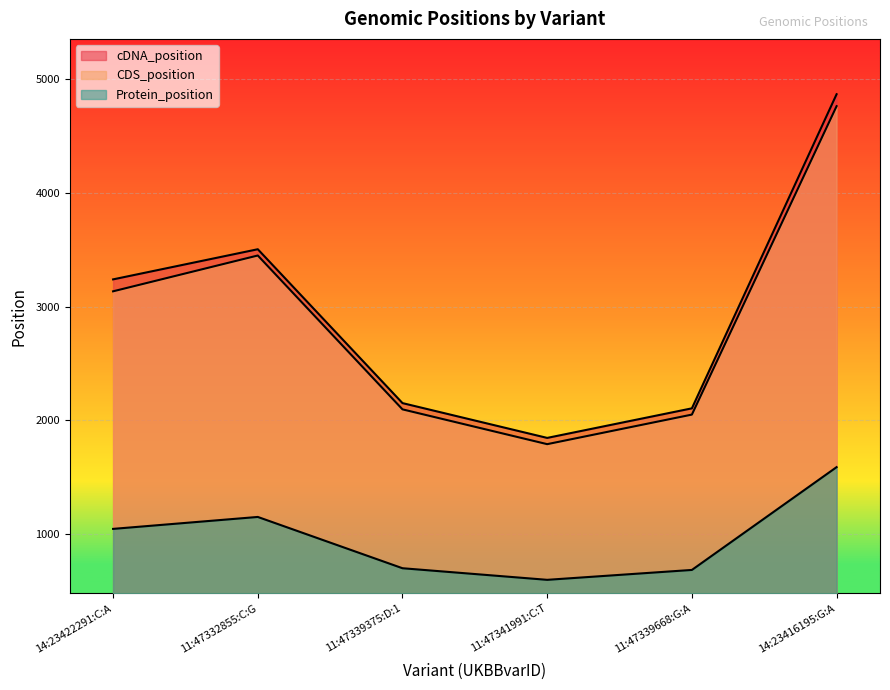

How many categories are shown in the chart?

6